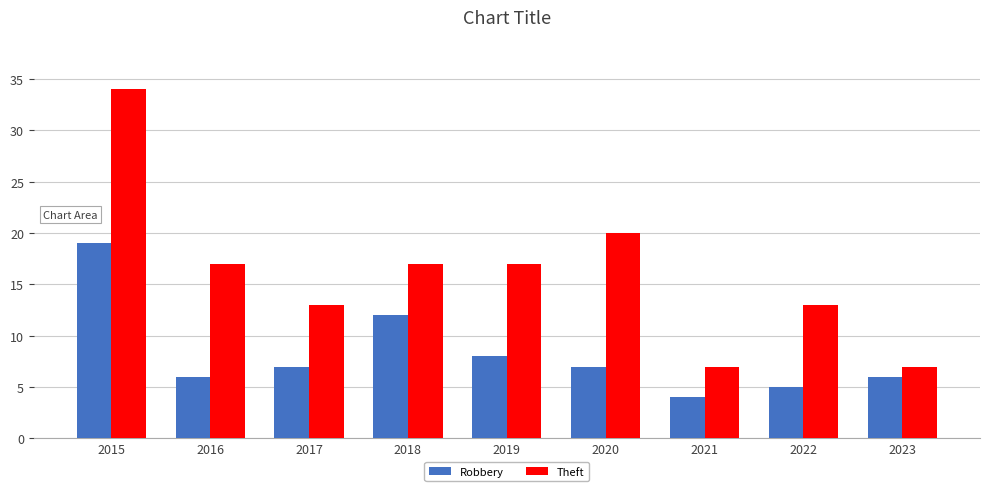

The Robbery series shows 7 at 2020. True or false?

True